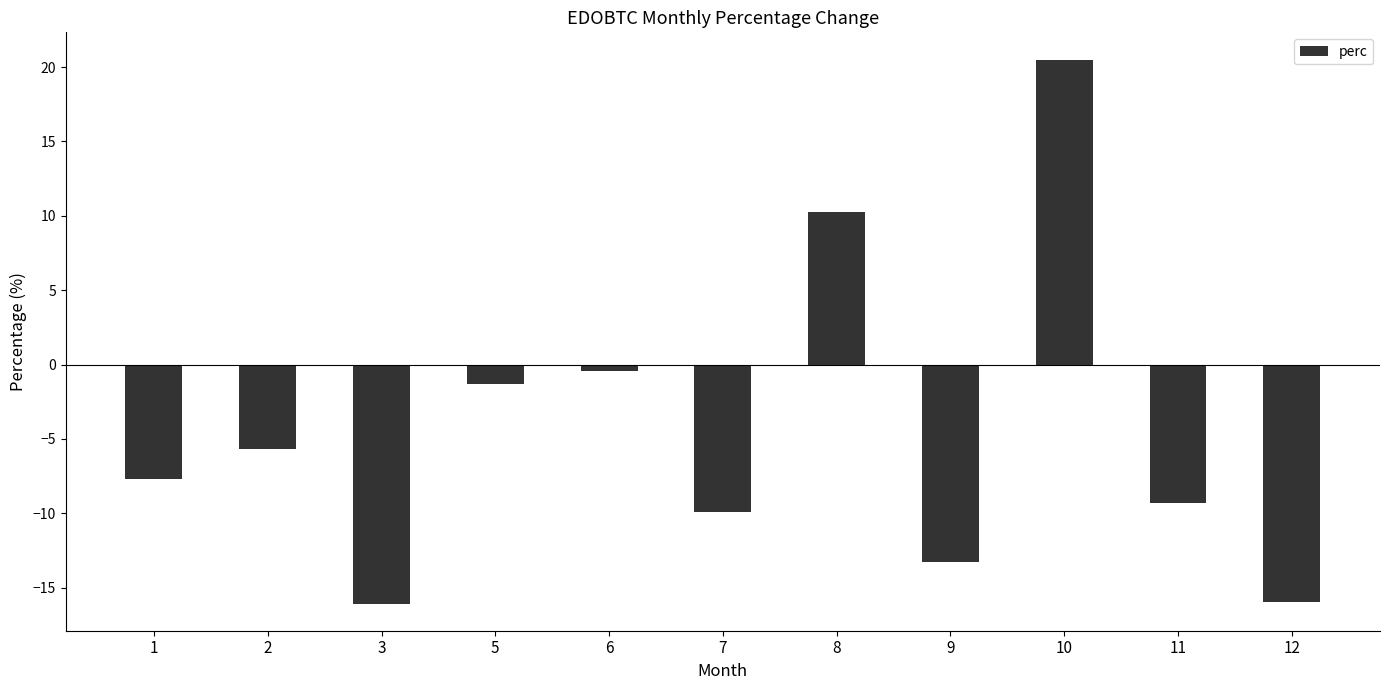

Which category has the highest value across all series?

10